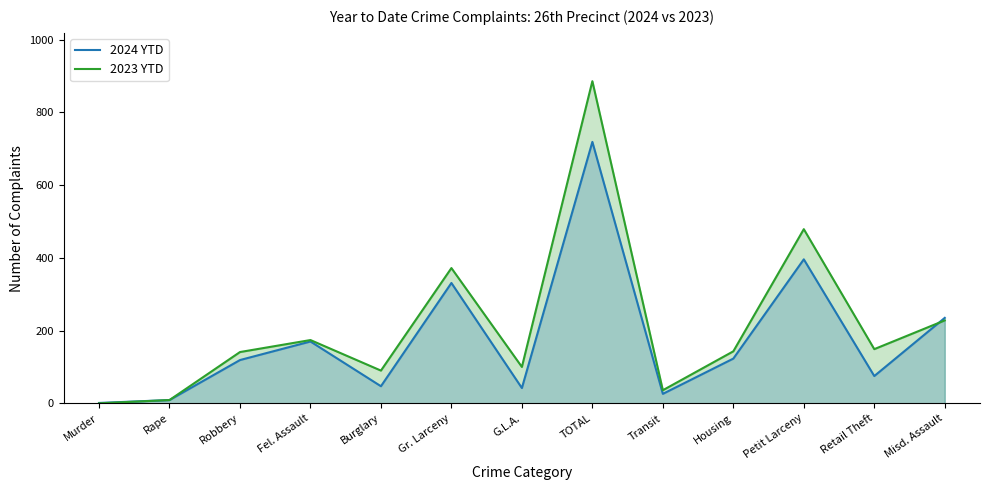

What are all the series names shown in the legend?

2024 YTD, 2023 YTD